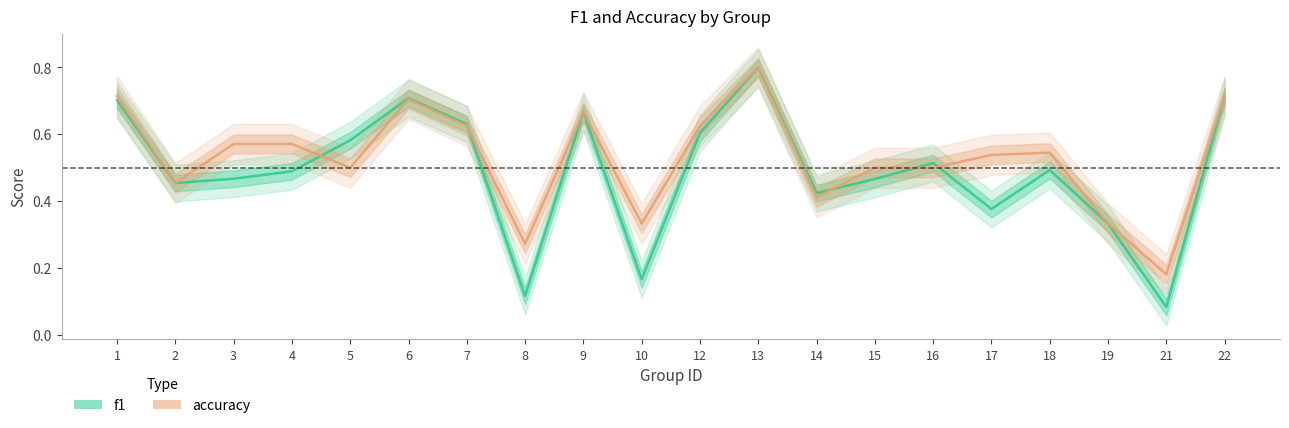

Which series has the widest spread of values?

f1